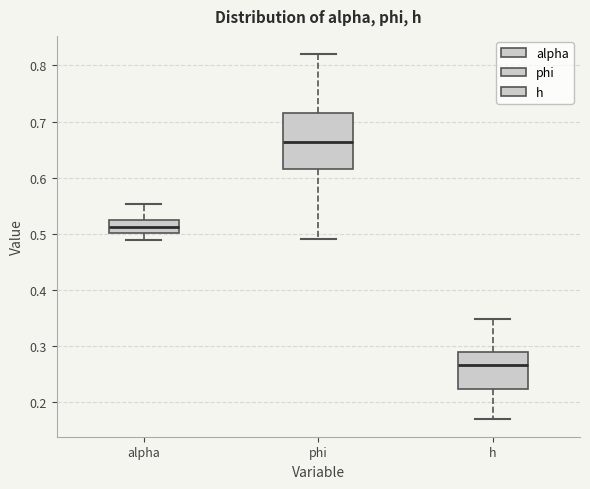

Reading left to right, read every box against the y-axis: the position of its median line, the range the box covers, and the ends of its whiskers. The values are not printed on the chart, so give them approximately, as read against the axis.

alpha: median 0.51, box 0.50 to 0.52, whiskers 0.49 to 0.55
phi: median 0.66, box 0.62 to 0.72, whiskers 0.49 to 0.82
h: median 0.27, box 0.22 to 0.29, whiskers 0.17 to 0.35